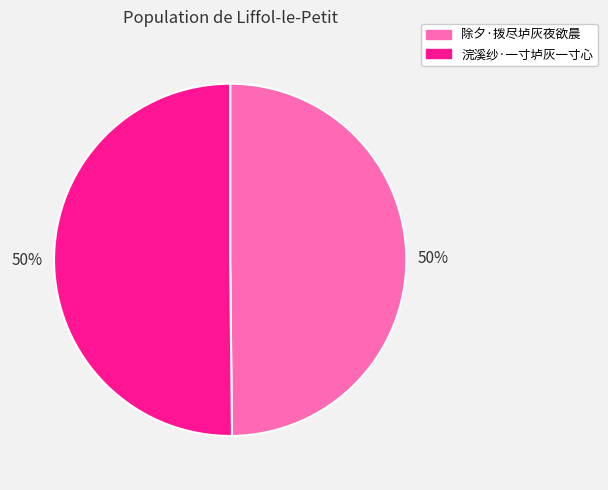

Is it true that 浣溪纱·一寸垆灰一寸心 is 50% of the pie?

True